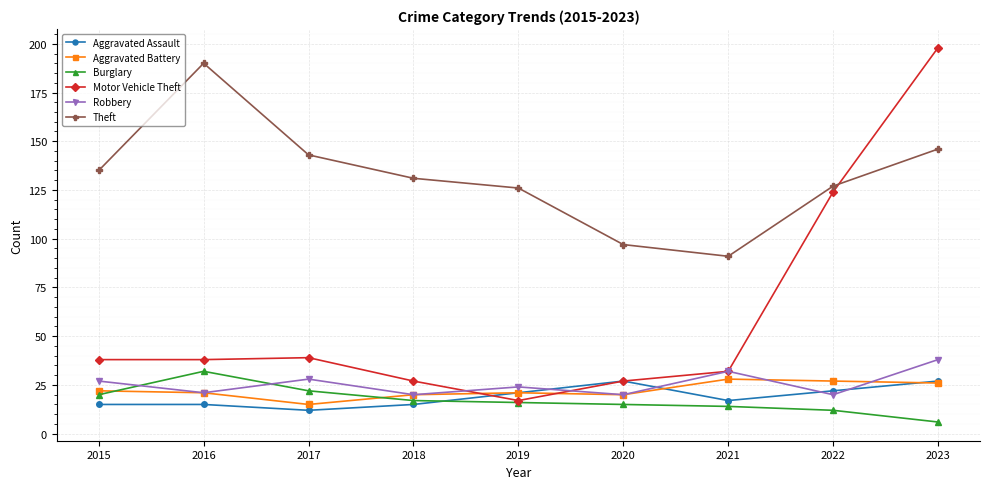

How many categories are shown in the chart?

9